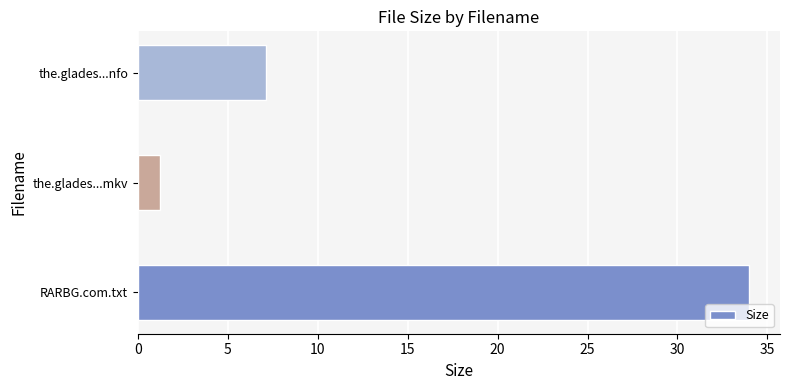

List the labels in order of value, largest first.

RARBG.com.txt, the.glades...nfo, the.glades...mkv